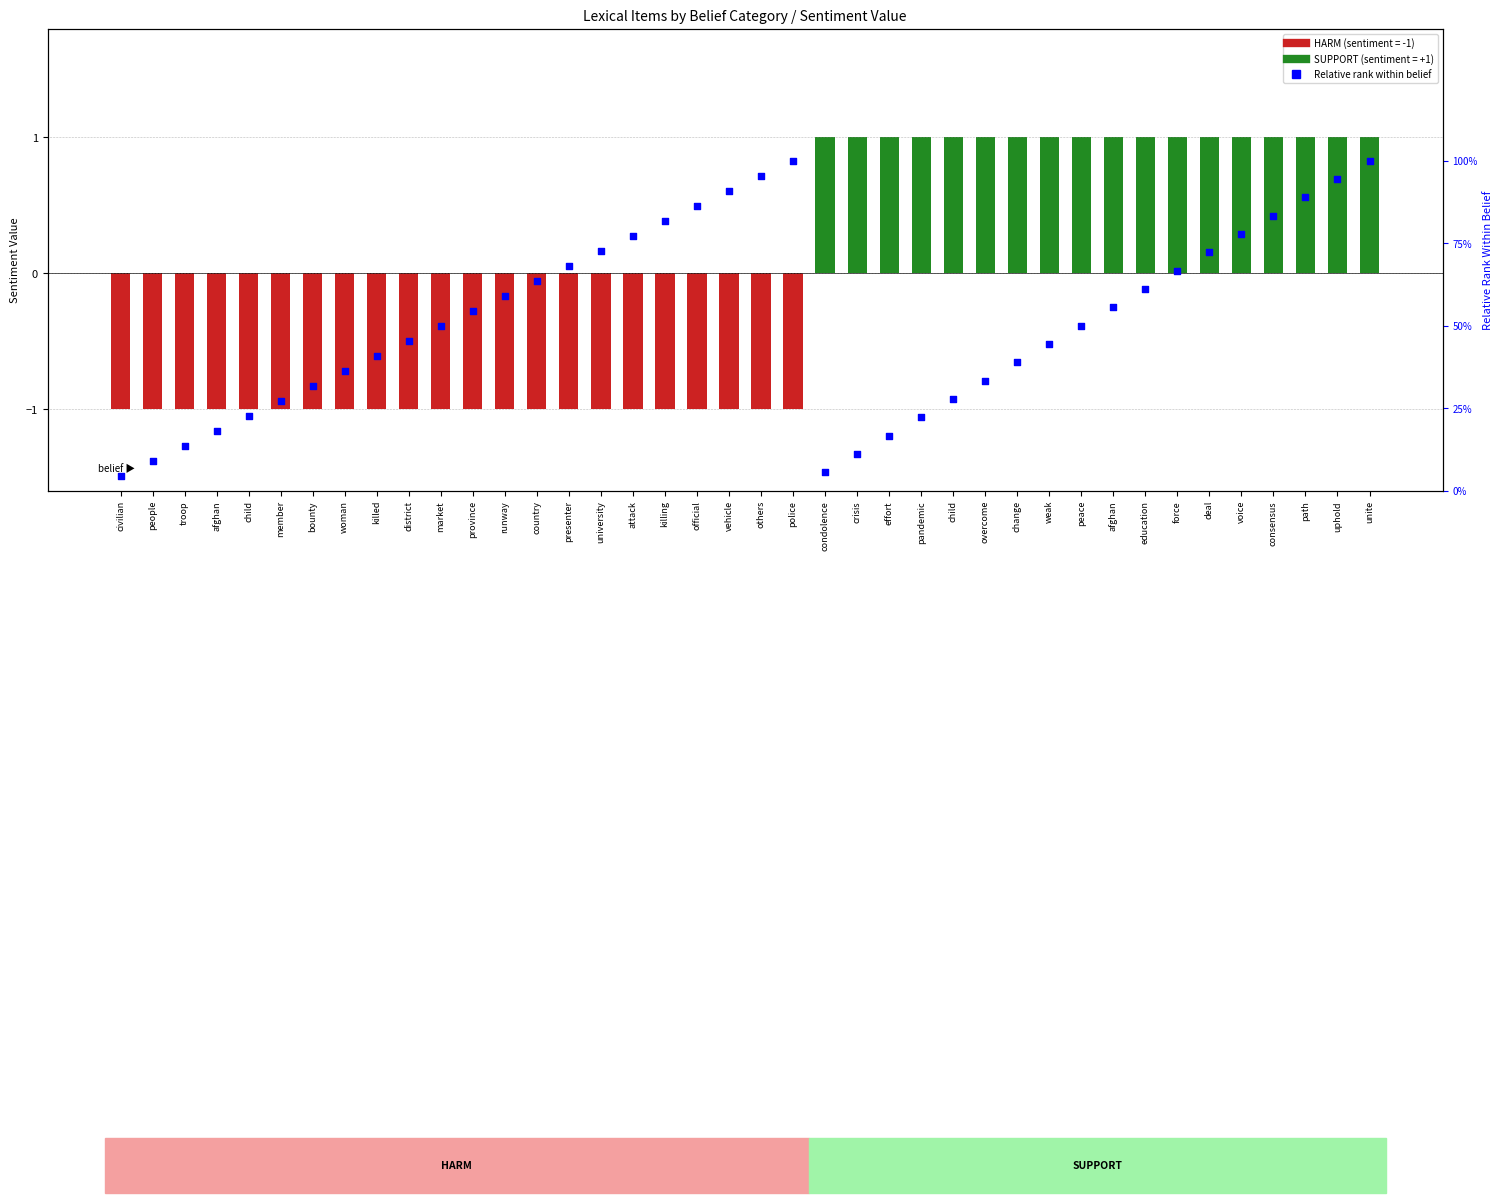

At which category is the sum across all series the highest?

unite